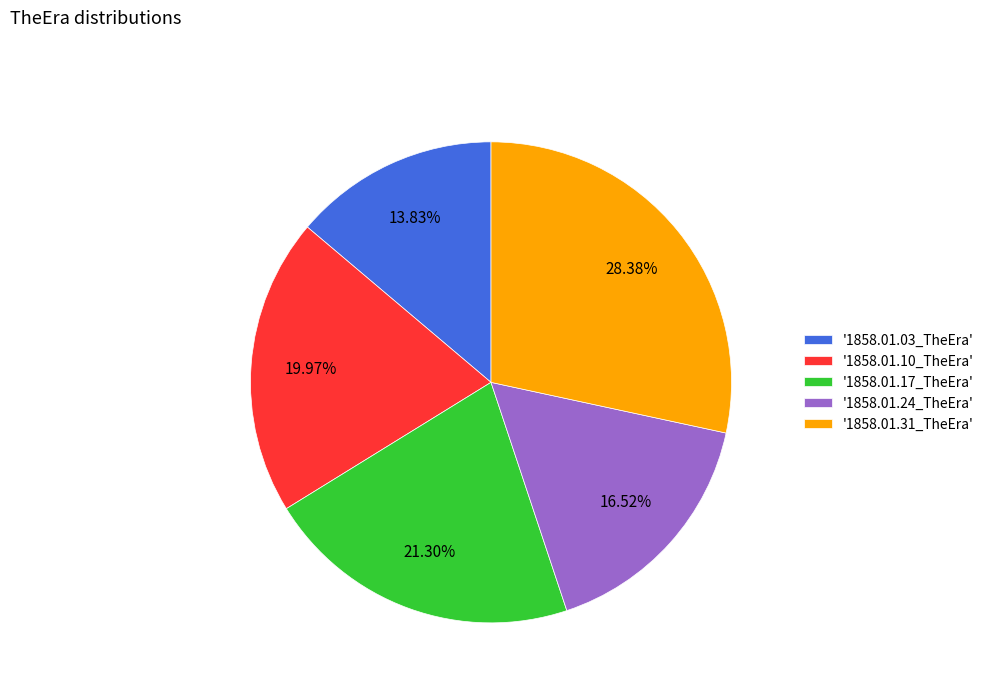

Is the sum of '1858.01.10_TheEra' and '1858.01.03_TheEra' greater than half?

No